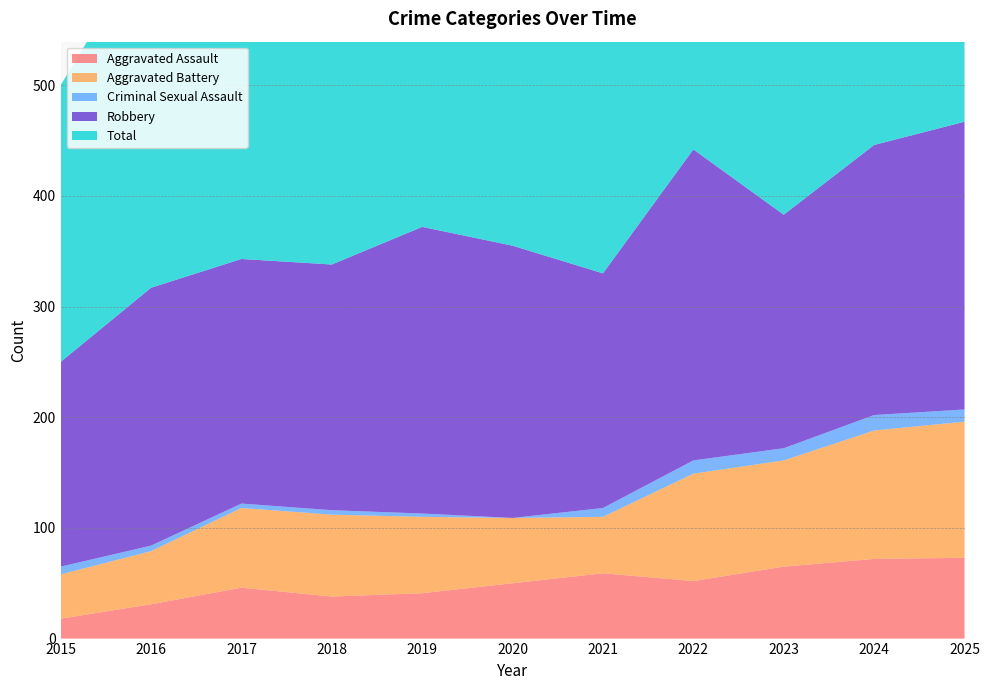

Reading left to right, transcribe all the data shown in this chart.

Aggravated Assault: 2015=18	2016=31	2017=46	2018=38	2019=41	2020=50	2021=59	2022=52	2023=65	2024=72	2025=73
Aggravated Battery: 2015=40	2016=48	2017=72	2018=74	2019=69	2020=59	2021=51	2022=97	2023=96	2024=116	2025=123
Criminal Sexual Assault: 2015=7	2016=5	2017=4	2018=4	2019=3	2020=0	2021=8	2022=12	2023=11	2024=14	2025=11
Robbery: 2015=185	2016=233	2017=221	2018=222	2019=259	2020=246	2021=212	2022=281	2023=211	2024=244	2025=260
Total: 2015=250	2016=318	2017=343	2018=338	2019=372	2020=357	2021=331	2022=444	2023=385	2024=449	2025=469